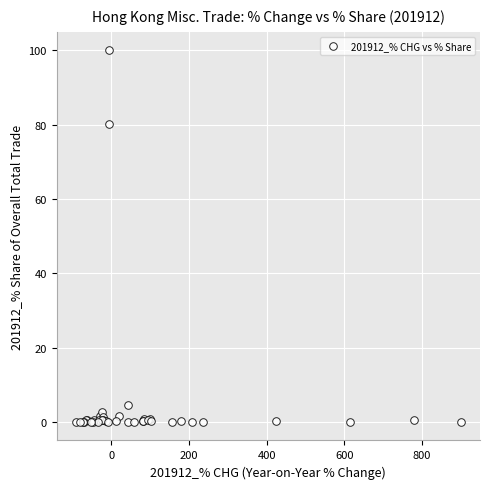

What Y value in the scatter plot is closest to 50?

80.1